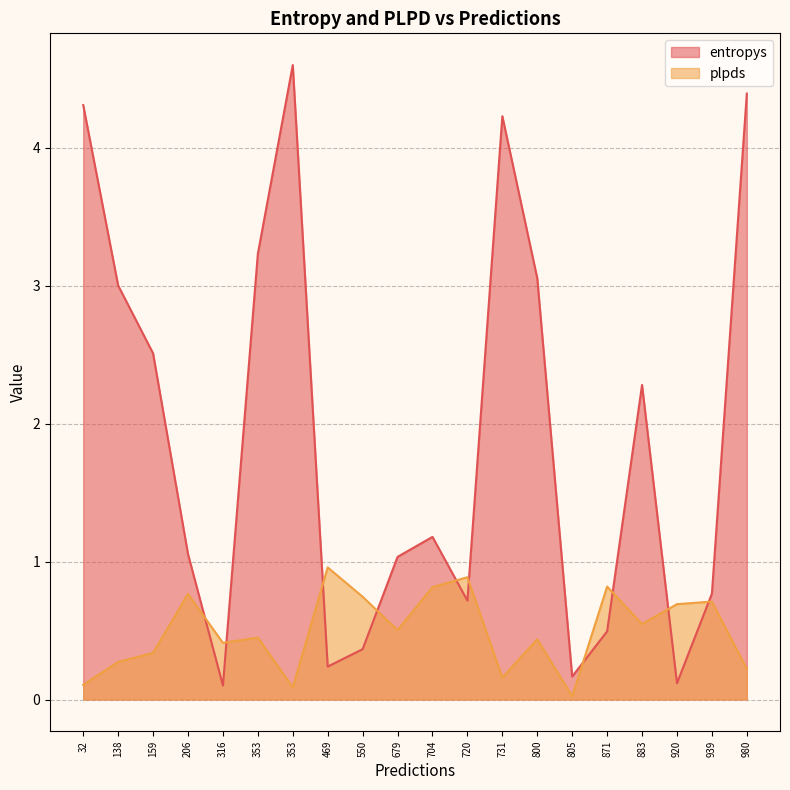

Which category has the lowest value across all series?

805